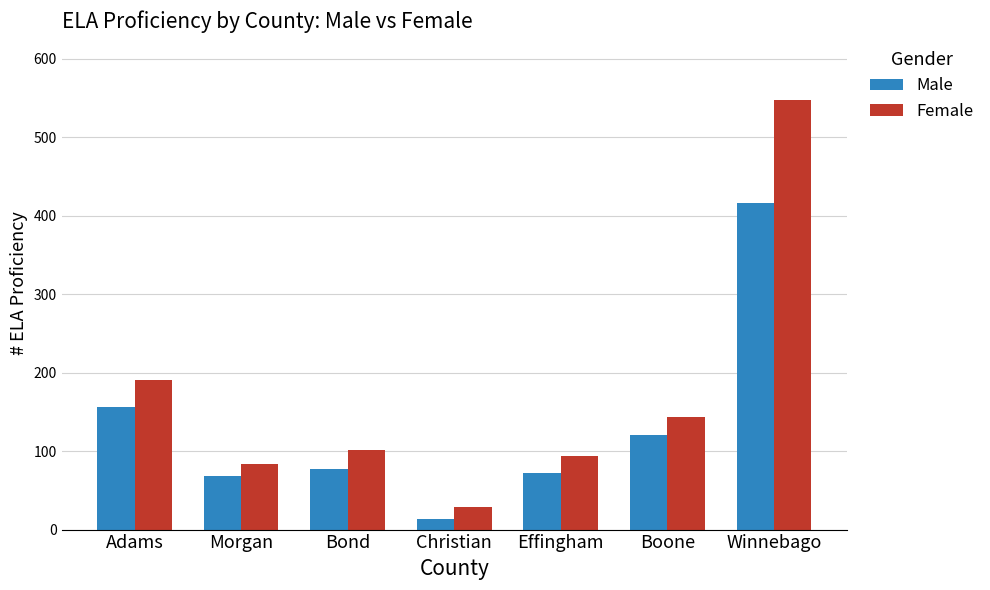

How many series are shown in this chart?

2